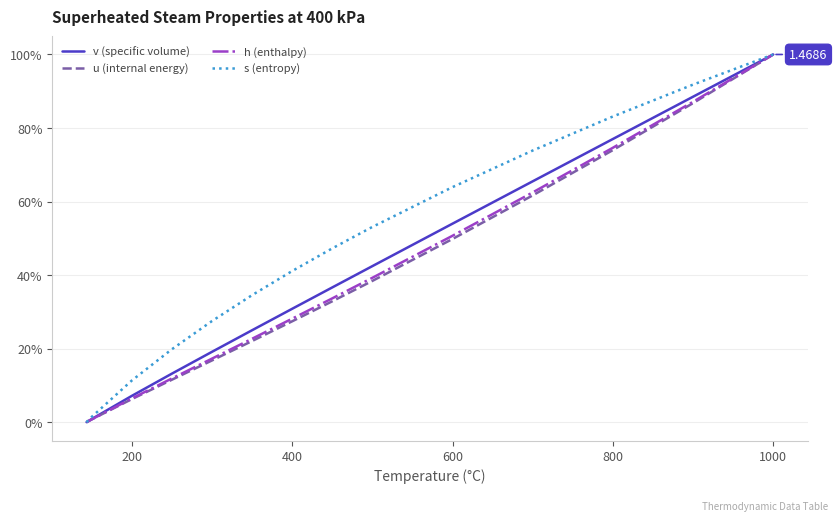

Which series has the largest total across all categories?

s (entropy)